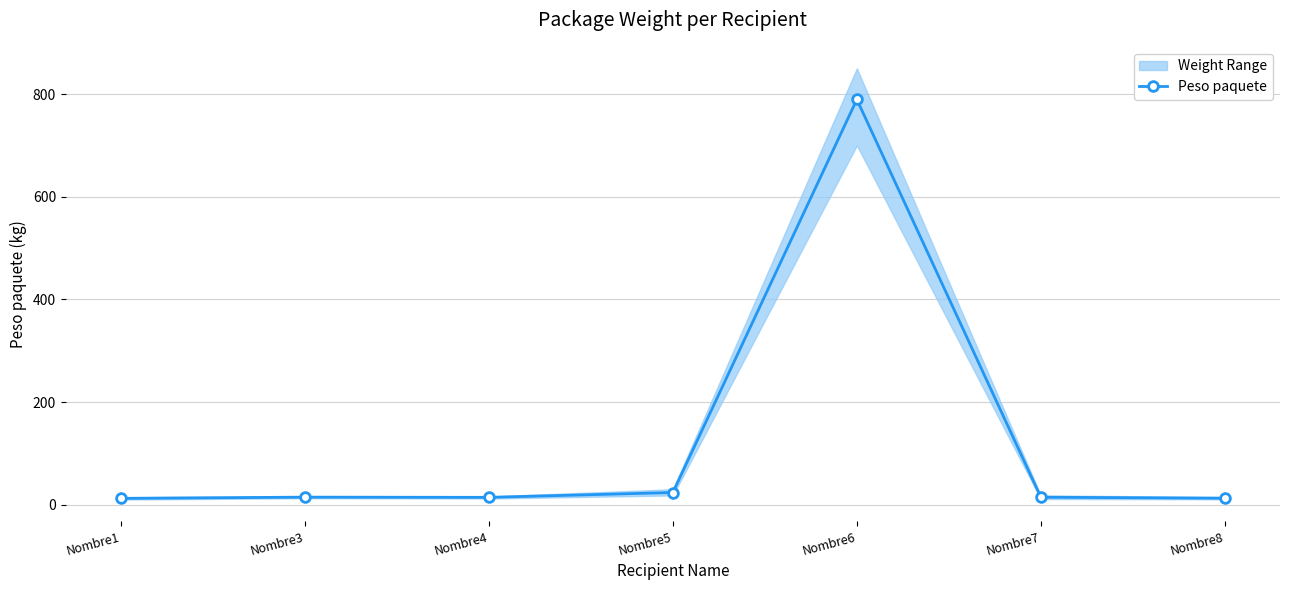

What is the difference between the values at Nombre4 and Nombre3?

0.4